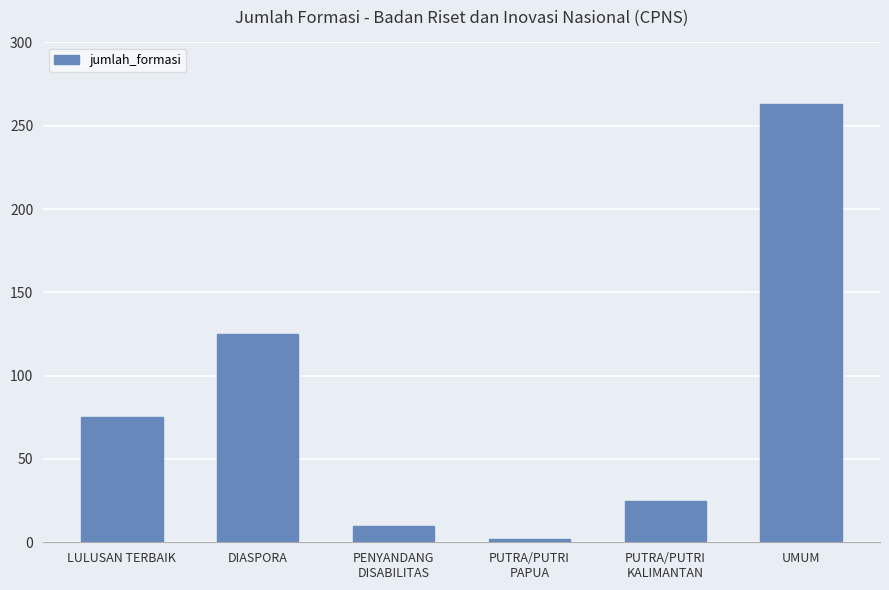

Reading left to right, extract all data points from this chart.

LULUSAN TERBAIK=75	DIASPORA=125	PENYANDANG
DISABILITAS=10	PUTRA/PUTRI
PAPUA=2	PUTRA/PUTRI
KALIMANTAN=25	UMUM=263